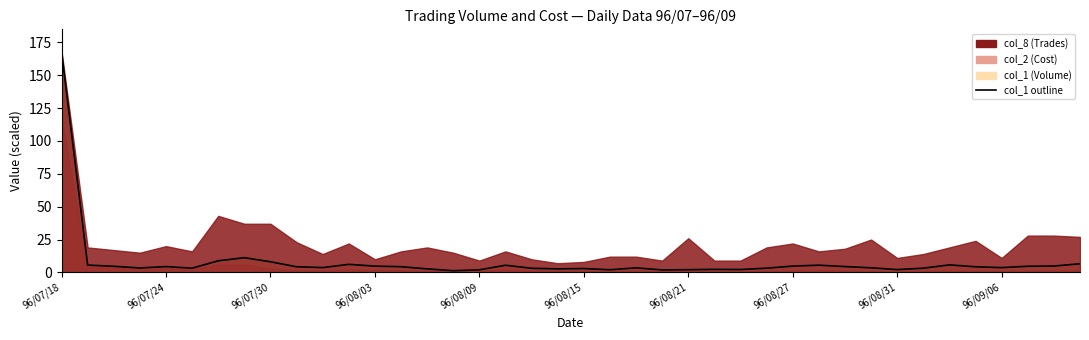

What is the maximum value shown in the chart?

168.0